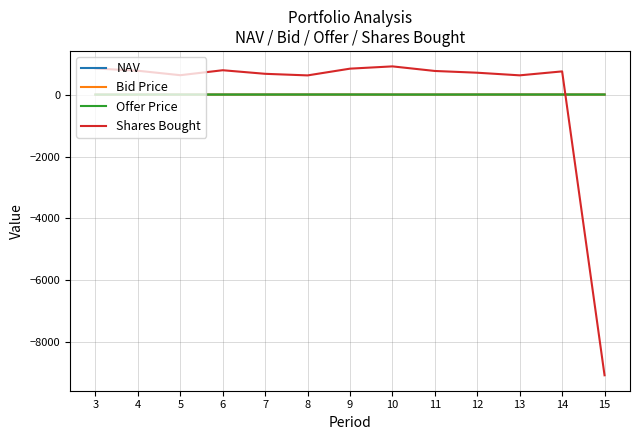

What is the sum of the Shares Bought values at 7 and 12?

1407.5